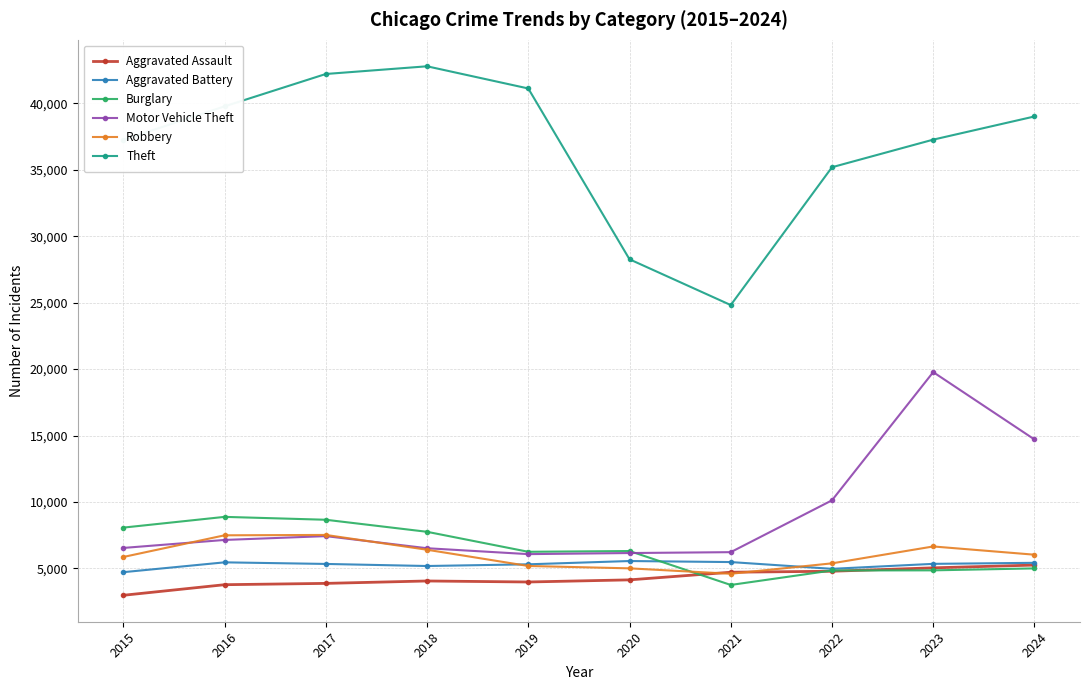

What is the average value of the Theft series?

36764